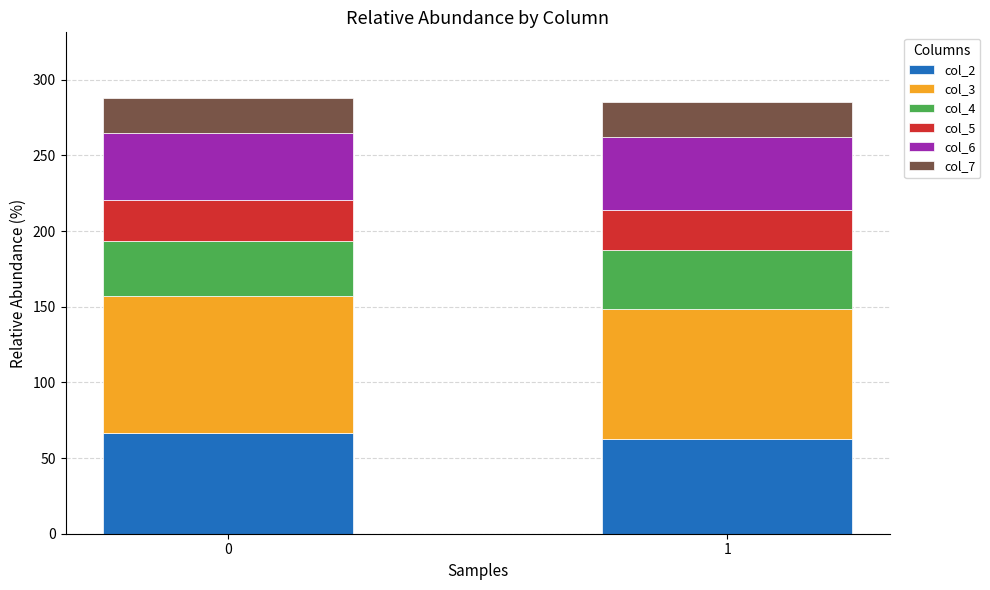

What is the highest value of the col_2 series?

66.6